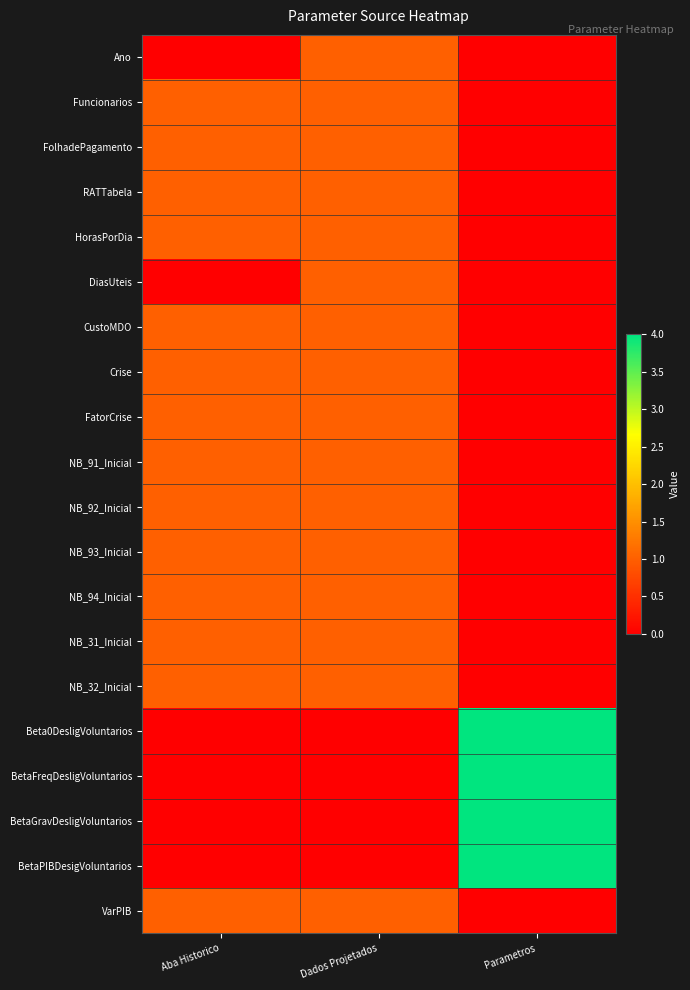

Rank the series at Aba Historico from lowest to highest value.

Ano, DiasUteis, Beta0DesligVoluntarios, BetaFreqDesligVoluntarios, BetaGravDesligVoluntarios, BetaPIBDesigVoluntarios, Funcionarios, FolhadePagamento, RATTabela, HorasPorDia, CustoMDO, Crise, FatorCrise, NB_91_Inicial, NB_92_Inicial, NB_93_Inicial, NB_94_Inicial, NB_31_Inicial, NB_32_Inicial, VarPIB